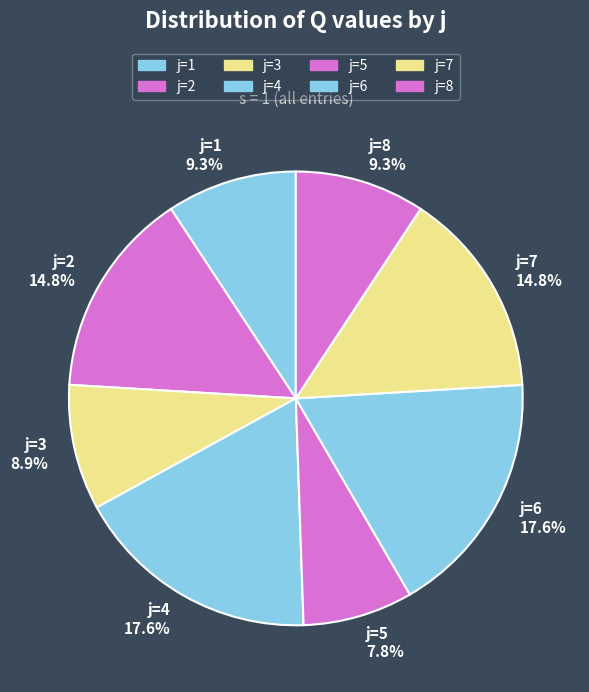

What is the ratio of the value at j=7 14.8% to the value at j=4 17.6%?

0.8